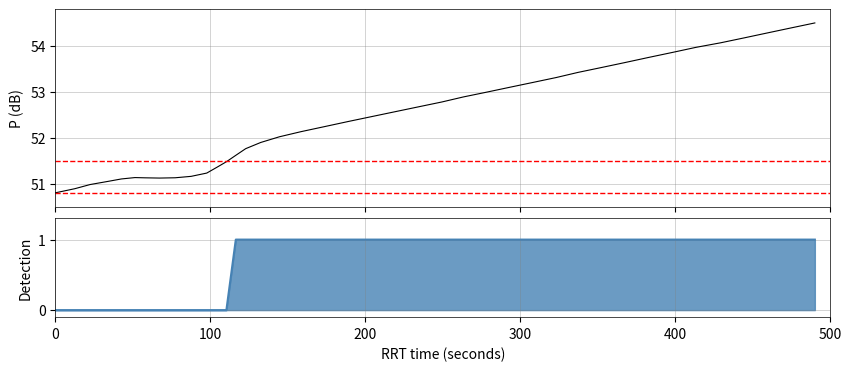

Is this an area chart (filled region under the line)?

No